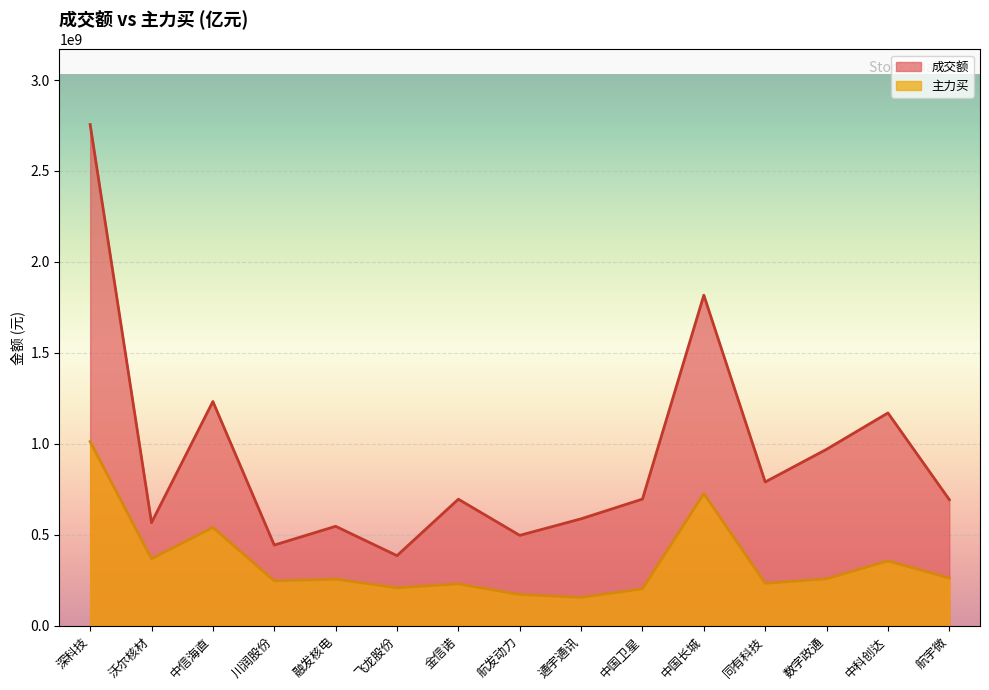

What is the difference between the second highest and minimum values in the 成交额 series?

1431799575